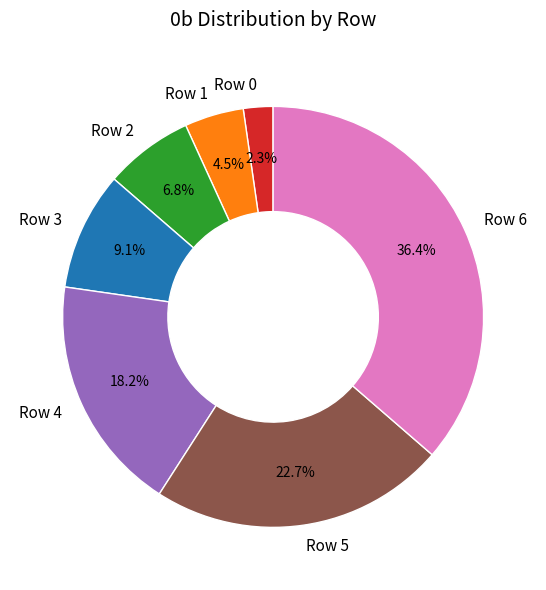

To the nearest percent, what is the combined percentage of Row 5 and Row 1?

27%